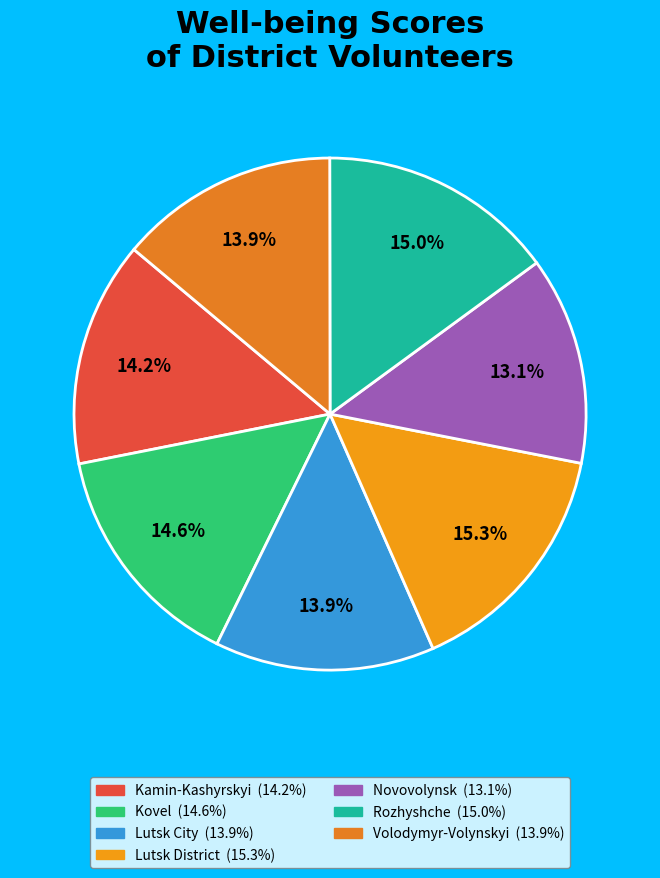

How much of the chart is everything except Rozhyshche?

85.0%